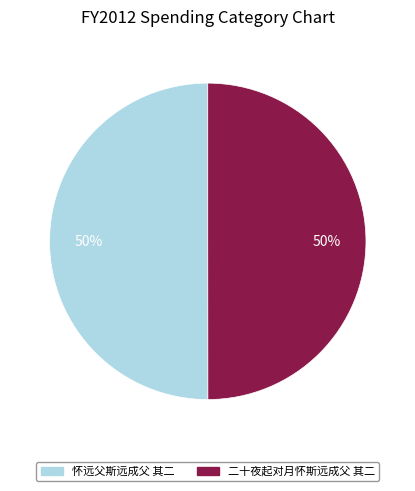

Is it true that 二十夜起对月怀斯远成父 其二 is 60% of the pie?

False